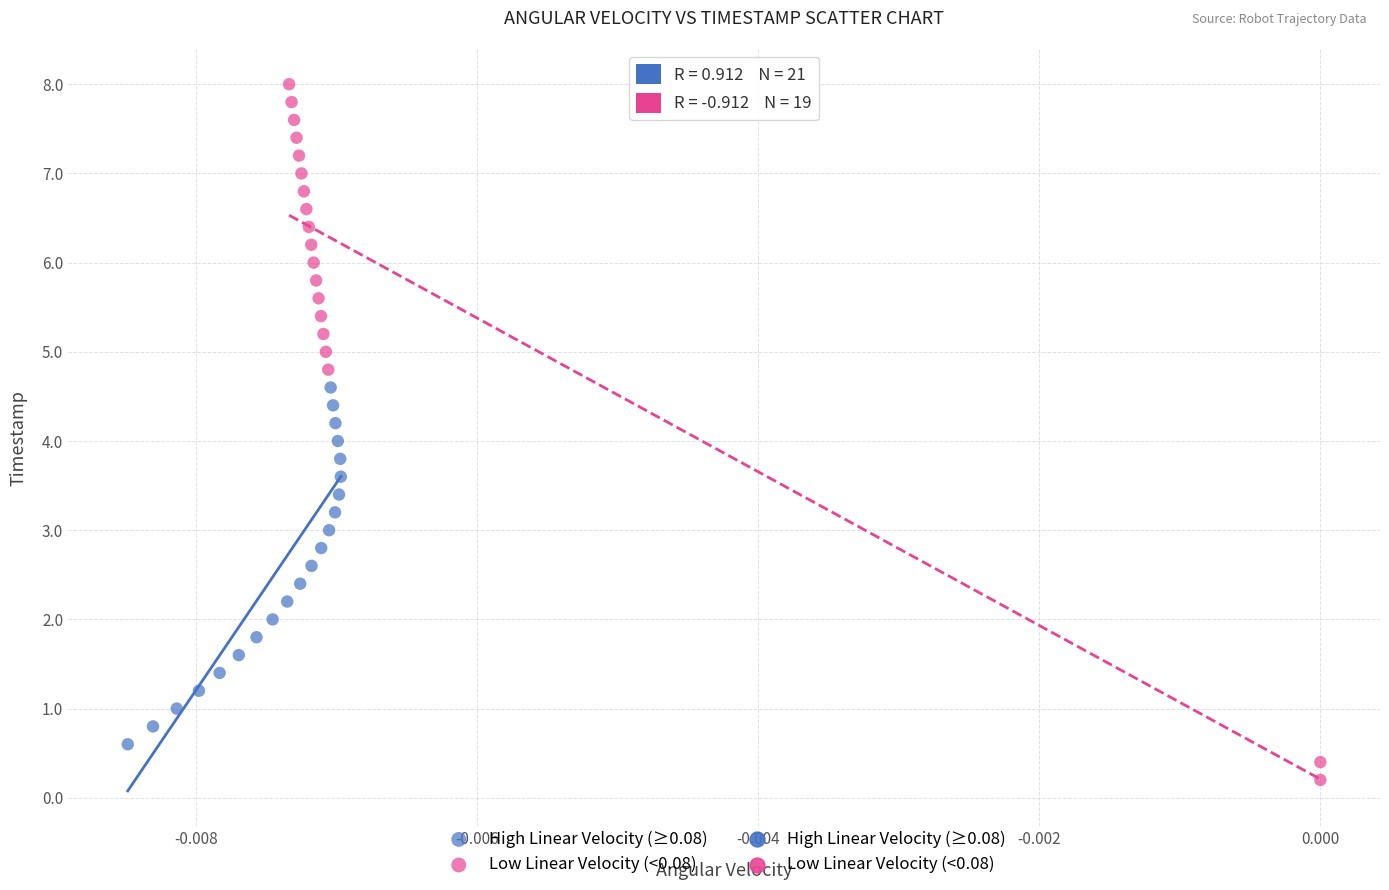

Which series contains the lowest Y value?

Low Linear Velocity (<0.08)